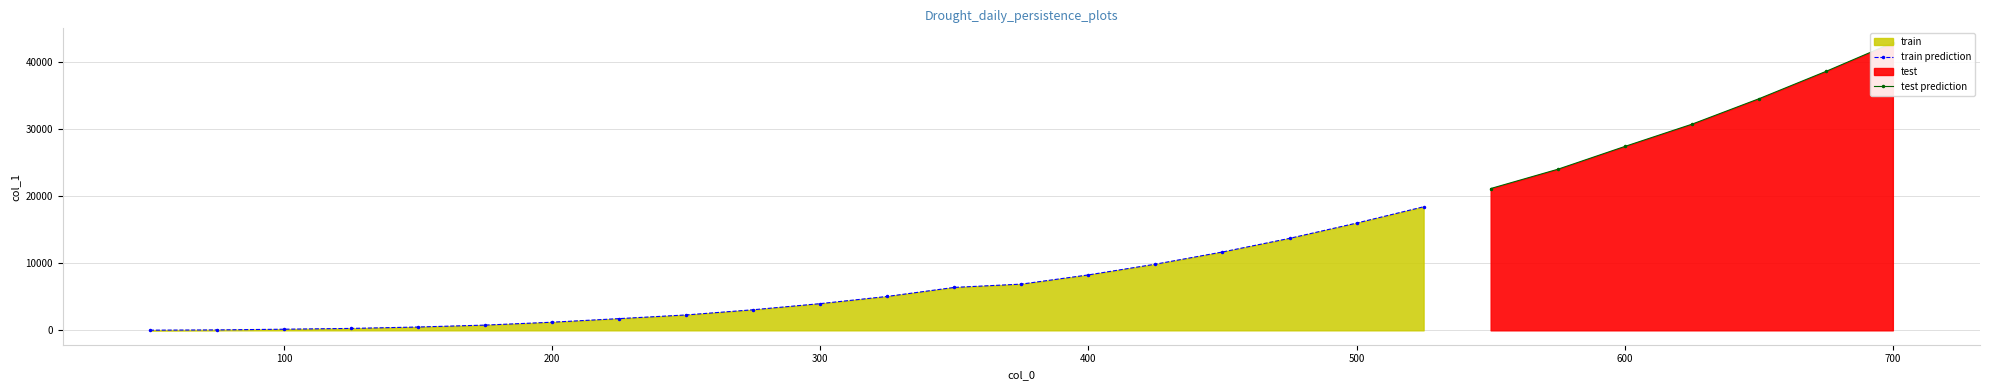

Rank the categories by value from lowest to highest.

50, 75, 100, 125, 150, 175, 200, 225, 250, 275, 300, 325, 350, 375, 400, 425, 450, 475, 500, 525, 550, 575, 600, 625, 650, 675, 700